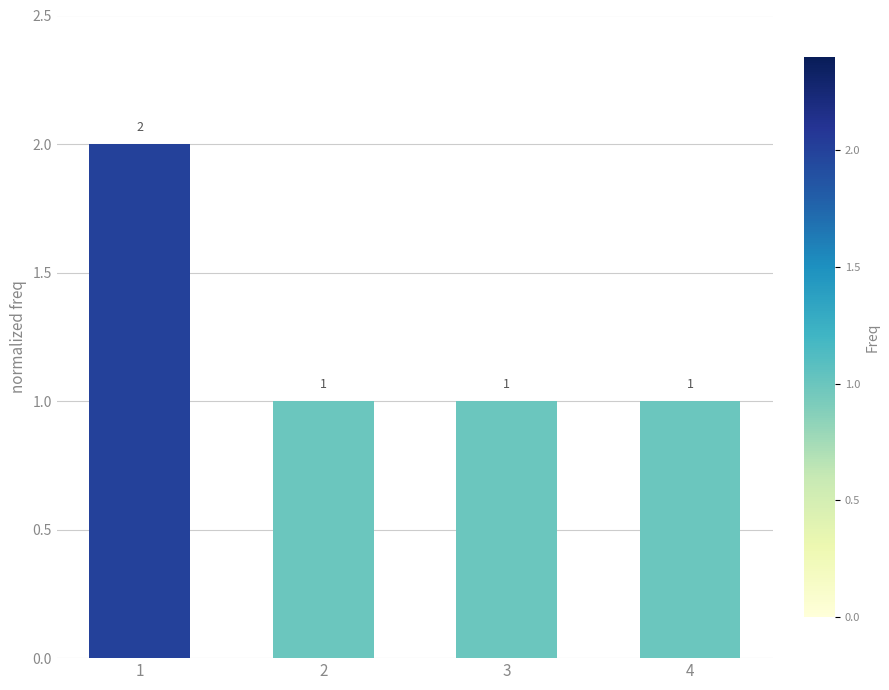

How many data points are above 1?

1